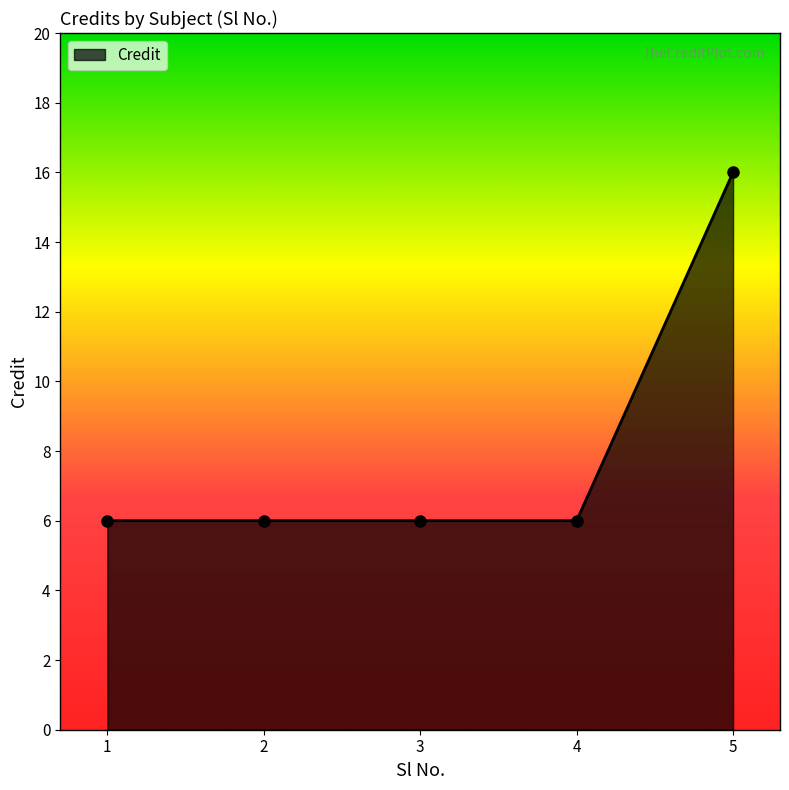

What is the sum of all values?

40